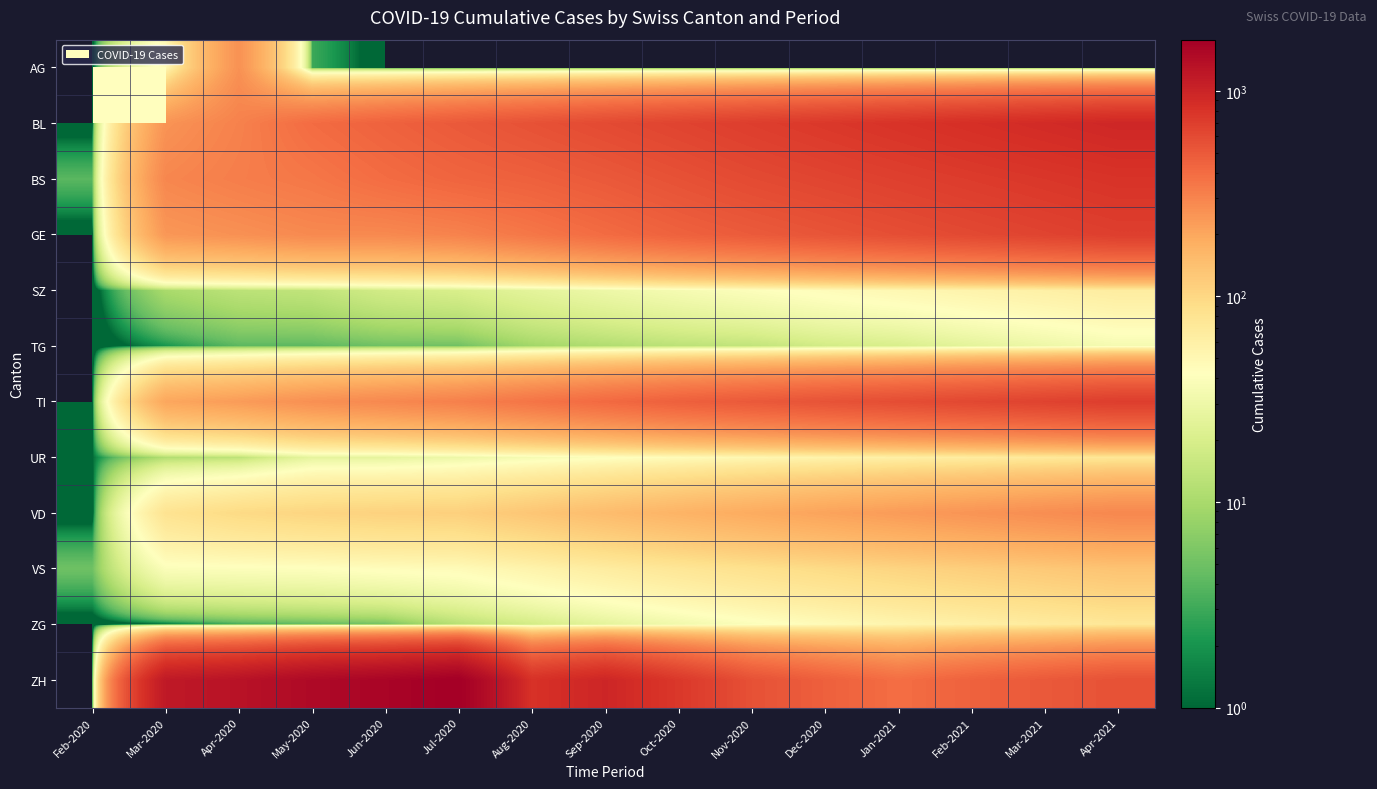

Reading left to right, extract all data points from this chart.

AG: Feb-2020=0	Mar-2020=48	Apr-2020=258	May-2020=3	Jun-2020=0	Jul-2020=0	Aug-2020=0	Sep-2020=0	Oct-2020=0	Nov-2020=0	Dec-2020=0	Jan-2021=0	Feb-2021=0	Mar-2021=0	Apr-2021=0
BL: Feb-2020=0	Mar-2020=251	Apr-2020=309	May-2020=400	Jun-2020=450	Jul-2020=500	Aug-2020=550	Sep-2020=600	Oct-2020=650	Nov-2020=700	Dec-2020=750	Jan-2021=800	Feb-2021=850	Mar-2021=900	Apr-2021=950
BS: Feb-2020=4	Mar-2020=292	Apr-2020=323	May-2020=350	Jun-2020=397	Jul-2020=434	Aug-2020=460	Sep-2020=500	Oct-2020=550	Nov-2020=600	Dec-2020=640	Jan-2021=680	Feb-2021=720	Mar-2021=760	Apr-2021=800
GE: Feb-2020=0	Mar-2020=241	Apr-2020=260	May-2020=283	Jun-2020=284	Jul-2020=305	Aug-2020=350	Sep-2020=400	Oct-2020=450	Nov-2020=490	Dec-2020=530	Jan-2021=570	Feb-2021=610	Mar-2021=650	Apr-2021=690
SZ: Feb-2020=0	Mar-2020=10	Apr-2020=13	May-2020=14	Jun-2020=18	Jul-2020=20	Aug-2020=25	Sep-2020=30	Oct-2020=35	Nov-2020=40	Dec-2020=45	Jan-2021=50	Feb-2021=55	Mar-2021=60	Apr-2021=65
TG: Feb-2020=0	Mar-2020=2	Apr-2020=4	May-2020=4	Jun-2020=5	Jul-2020=5	Aug-2020=9	Sep-2020=11	Oct-2020=13	Nov-2020=14	Dec-2020=18	Jan-2021=20	Feb-2021=25	Mar-2021=30	Apr-2021=35
TI: Feb-2020=0	Mar-2020=202	Apr-2020=229	May-2020=263	Jun-2020=287	Jul-2020=314	Aug-2020=360	Sep-2020=410	Oct-2020=460	Nov-2020=500	Dec-2020=540	Jan-2021=580	Feb-2021=620	Mar-2021=660	Apr-2021=700
UR: Feb-2020=1	Mar-2020=11	Apr-2020=13	May-2020=26	Jun-2020=26	Jul-2020=30	Aug-2020=35	Sep-2020=40	Oct-2020=45	Nov-2020=50	Dec-2020=55	Jan-2021=60	Feb-2021=65	Mar-2021=70	Apr-2021=75
VD: Feb-2020=0	Mar-2020=81	Apr-2020=96	May-2020=104	Jun-2020=109	Jul-2020=112	Aug-2020=130	Sep-2020=150	Oct-2020=170	Nov-2020=190	Dec-2020=210	Jan-2021=230	Feb-2021=250	Mar-2021=270	Apr-2021=290
VS: Feb-2020=5	Mar-2020=39	Apr-2020=40	May-2020=41	Jun-2020=44	Jul-2020=46	Aug-2020=55	Sep-2020=65	Oct-2020=75	Nov-2020=85	Dec-2020=95	Jan-2021=105	Feb-2021=115	Mar-2021=125	Apr-2021=135
ZG: Feb-2020=0	Mar-2020=1	Apr-2020=3	May-2020=4	Jun-2020=5	Jul-2020=12	Aug-2020=18	Sep-2020=25	Oct-2020=32	Nov-2020=39	Dec-2020=46	Jan-2021=53	Feb-2021=60	Mar-2021=67	Apr-2021=74
ZH: Feb-2020=0	Mar-2020=1180	Apr-2020=1301	May-2020=1504	Jun-2020=1617	Jul-2020=1773	Aug-2020=820	Sep-2020=967	Oct-2020=749	Nov-2020=552	Dec-2020=460	Jan-2021=388	Feb-2021=450	Mar-2021=500	Apr-2021=550